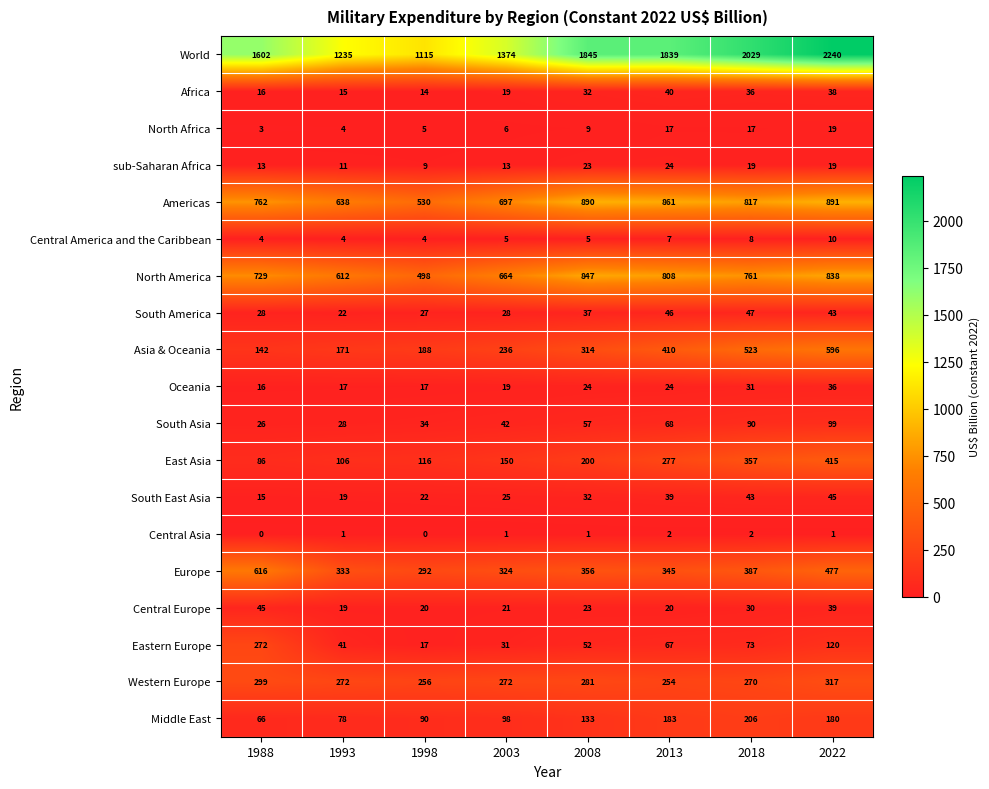

The Asia & Oceania series shows 94 at 2003. True or false?

False